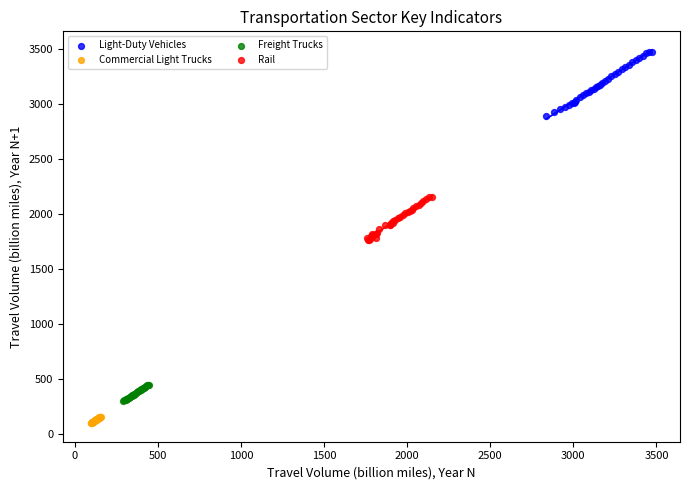

Which series has the widest spread of Y values?

Light-Duty Vehicles